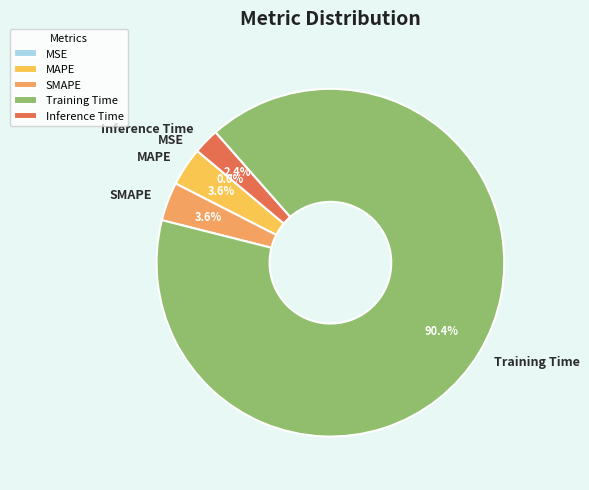

Which has a higher value, Inference Time or MAPE?

MAPE